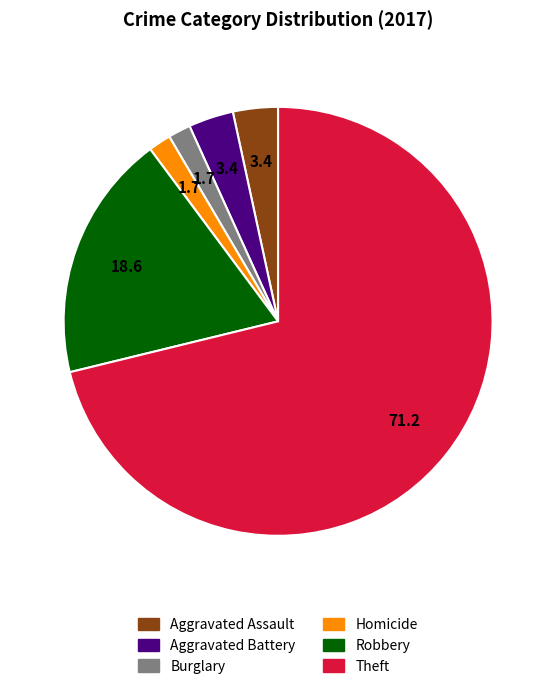

Count the number of slices in the pie.

6